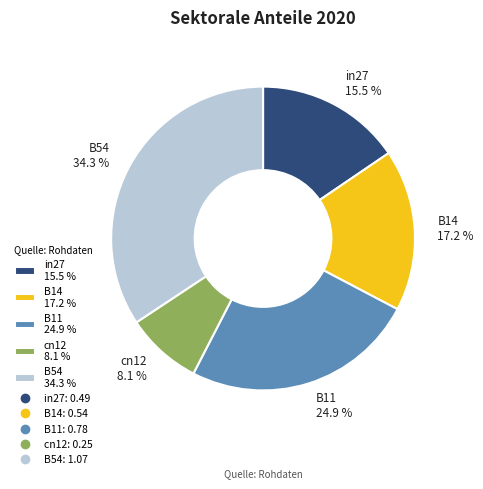

To the nearest percent, what percentage of the pie is cn12?

8%